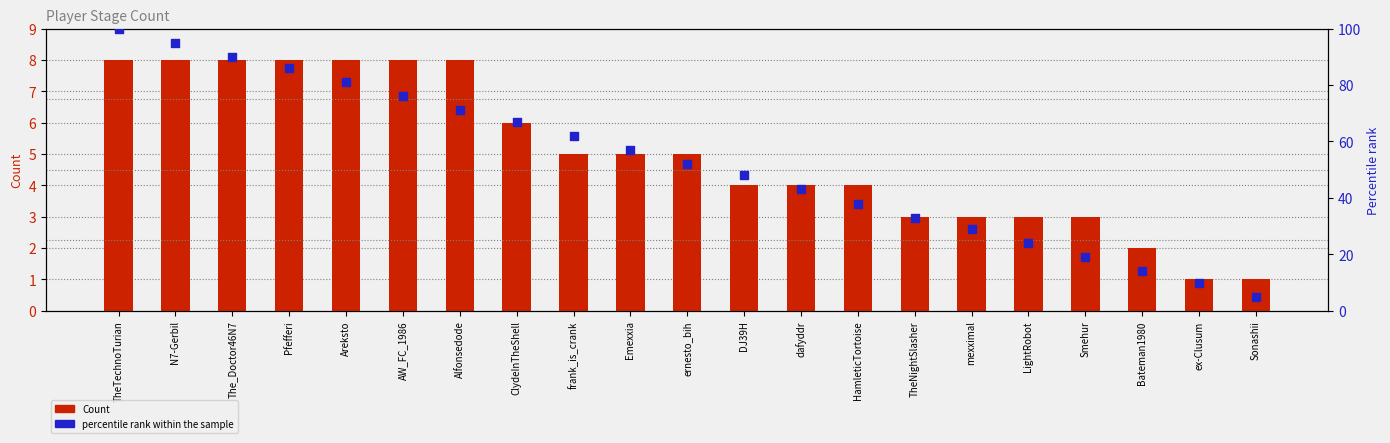

Which series has the widest spread of Y values?

Percentile rank within sample